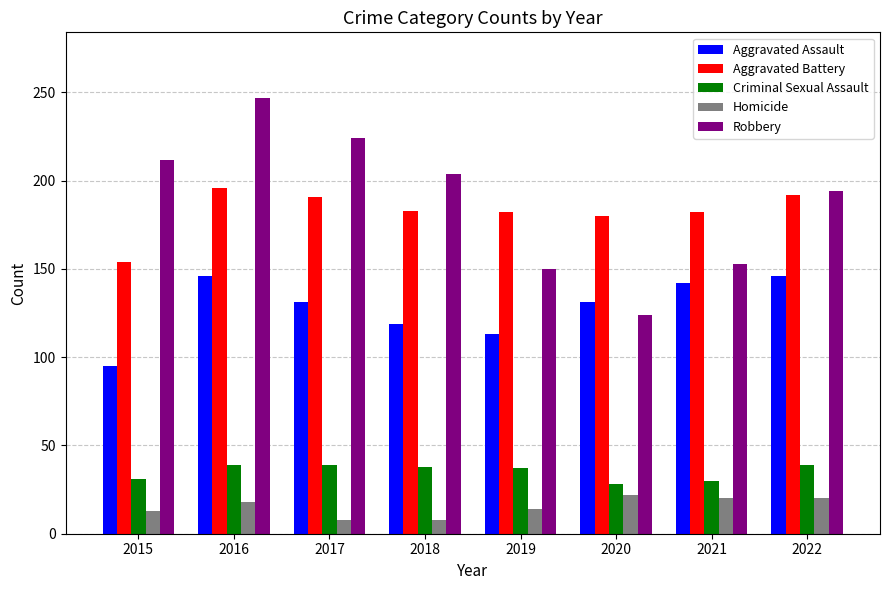

What is the difference between the highest and lowest values at 2021?

162